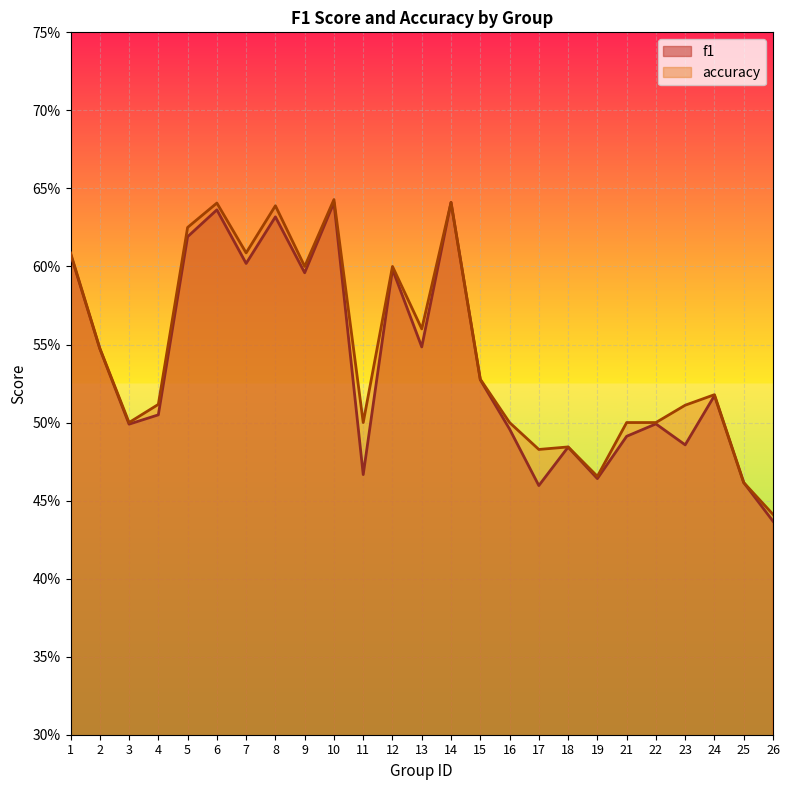

Count the number of data series in this chart.

2